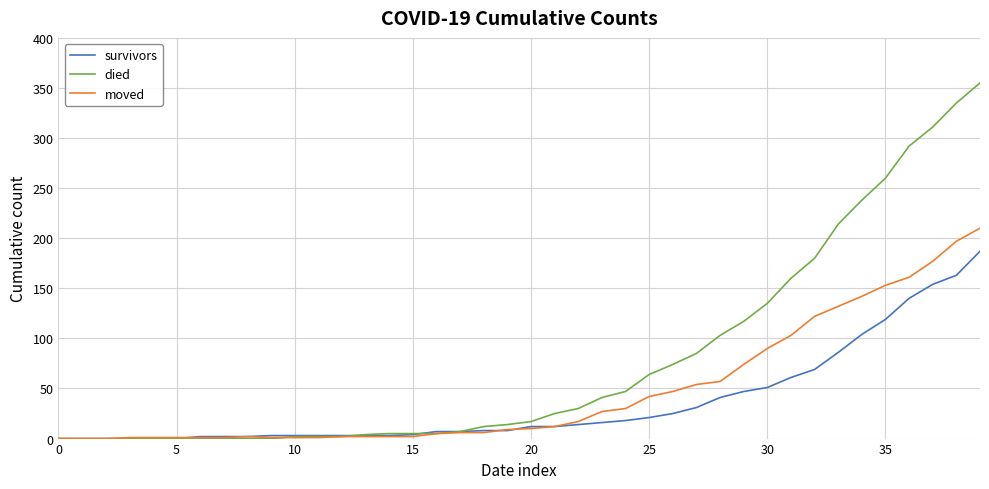

What are all the series names shown in the legend?

survivors, died, moved